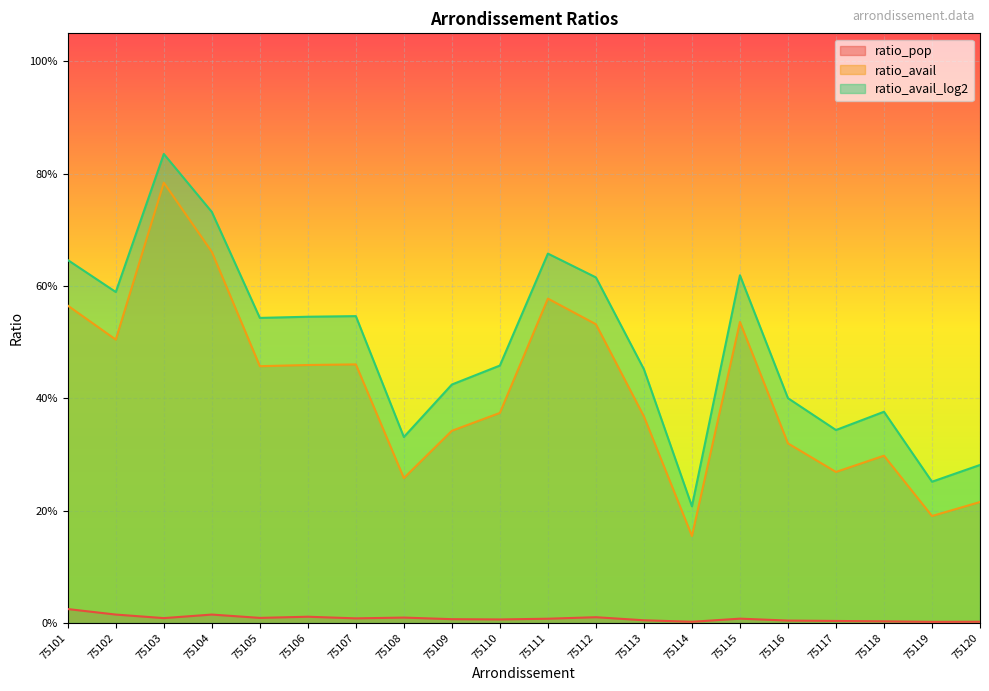

At 75109, list the series in order from largest to smallest.

ratio_avail_log2, ratio_avail, ratio_pop